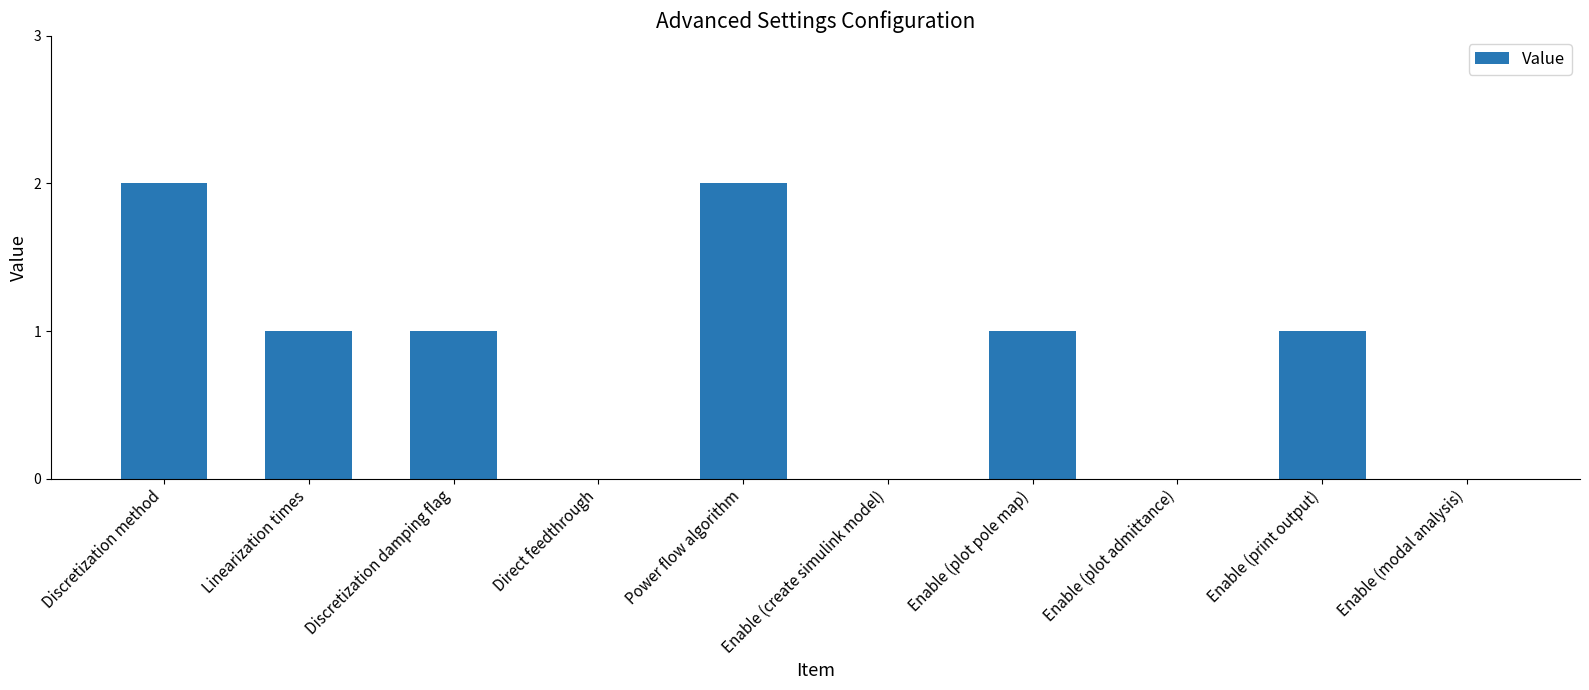

Are the bars horizontal?

No